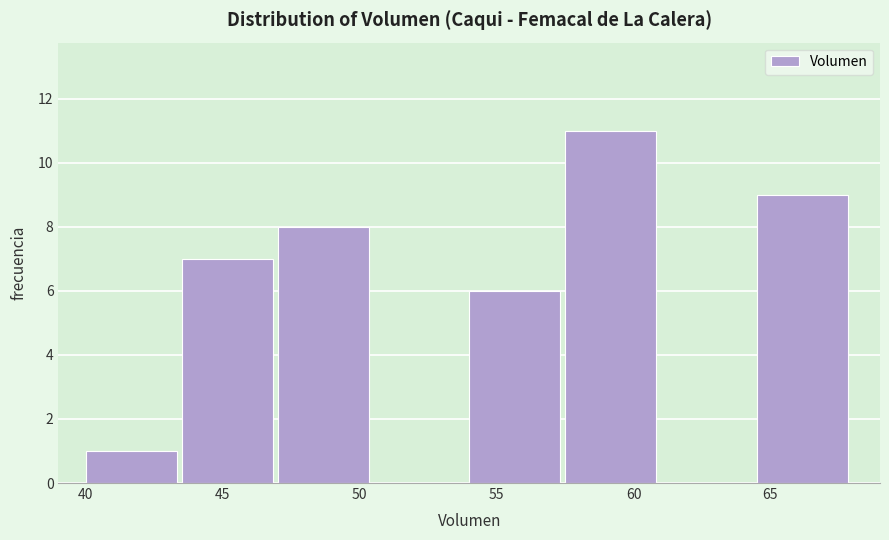

What is the height of the bar covering 47.0 to 50.5 on the x-axis? The values are not printed on the chart, so give them approximately, as read against the axis.

8